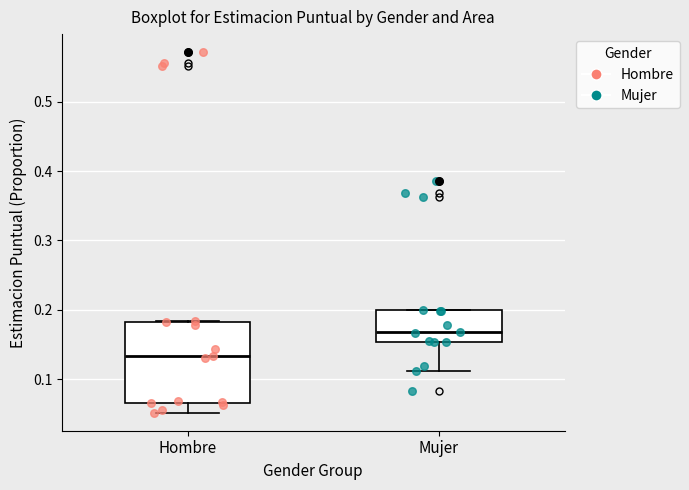

Reading left to right, transcribe this box plot: for each box, give where its median line is, the range the box spans, and where its two whiskers end, as read against the y-axis. The values are not printed on the chart, so give them approximately, as read against the axis.

Hombre: median 0.13, box 0.07 to 0.18, whiskers 0.05 to 0.18
Mujer: median 0.17, box 0.15 to 0.20, whiskers 0.11 to 0.20